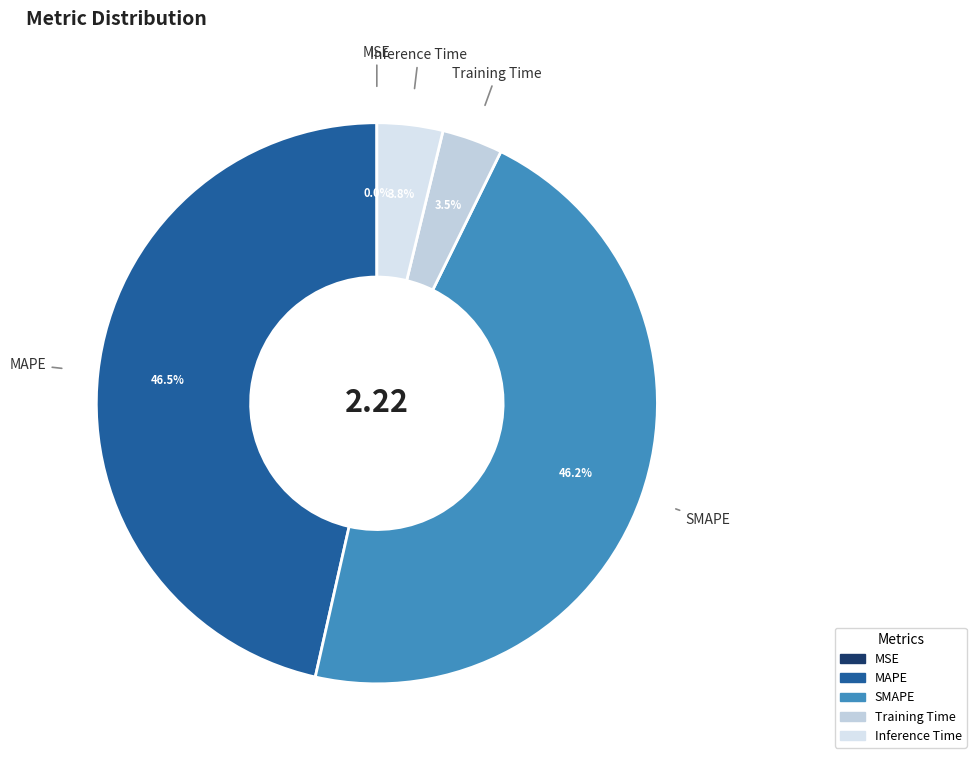

Is there a majority slice in this chart?

No